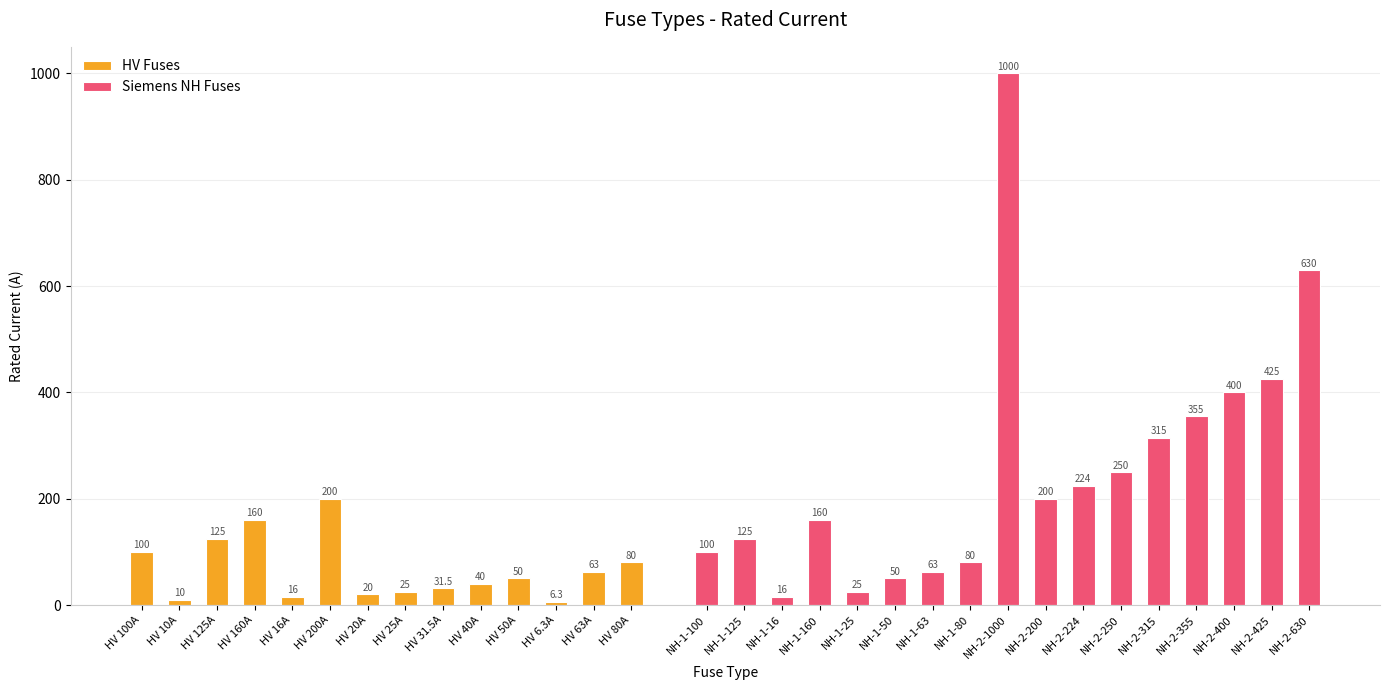

At which label does the data first exceed 100?

HV 125A